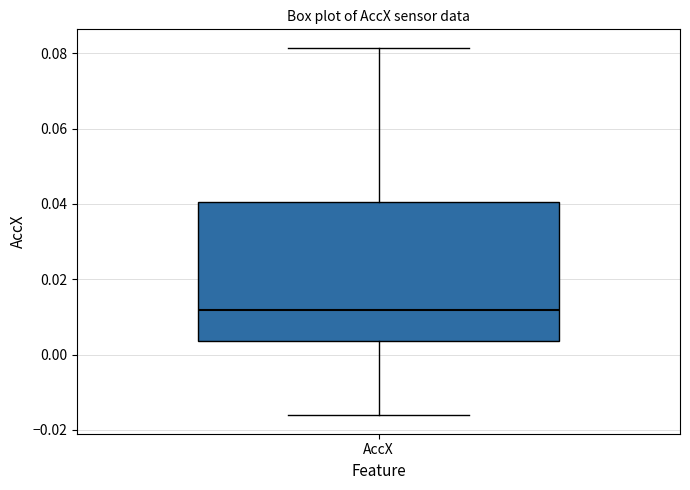

Transcribe this box plot: give where the median line is, the range the box spans, and where the two whiskers end, as read against the y-axis. The values are not printed on the chart, so give them approximately, as read against the axis.

median 0.012, box 0.004 to 0.040, whiskers -0.016 to 0.082